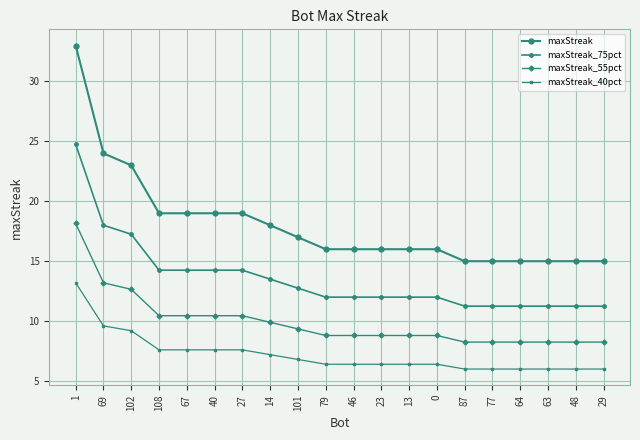

How many lines are shown in the chart?

4